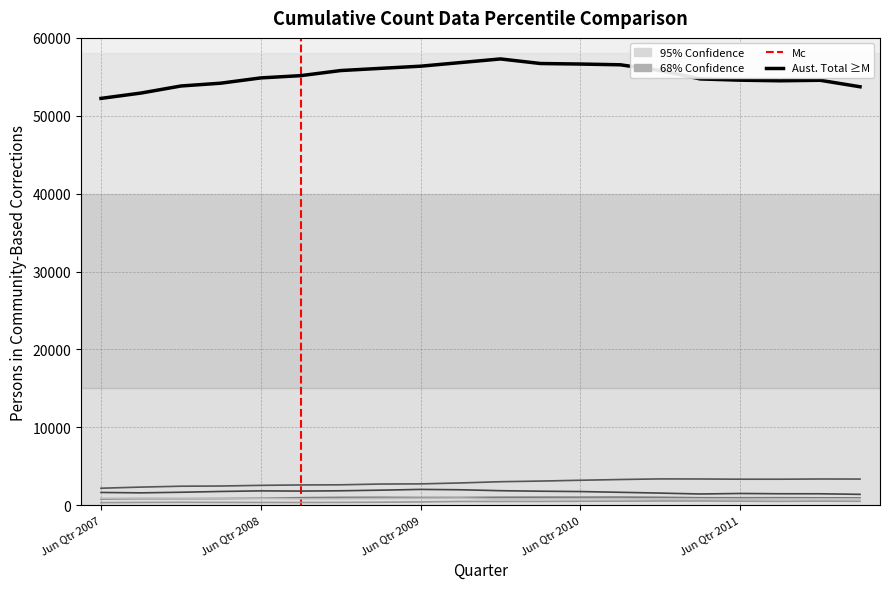

Does the chart display data point markers on the line(s)?

No